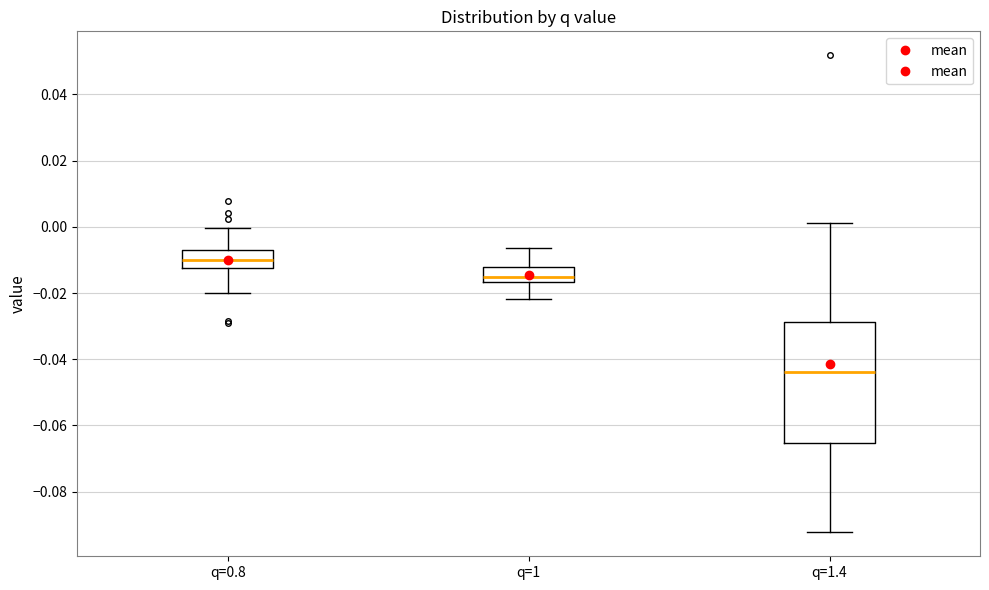

Reading left to right, read every box against the y-axis: the position of its median line, the range the box covers, and the ends of its whiskers. The values are not printed on the chart, so give them approximately, as read against the axis.

q=0.8: median -0.010, box -0.012 to -0.006, whiskers -0.020 to 0.000
q=1: median -0.016 (just above the box's lower edge), box -0.016 to -0.012, whiskers -0.022 to -0.006
q=1.4: median -0.044, box -0.066 to -0.028, whiskers -0.092 to 0.002